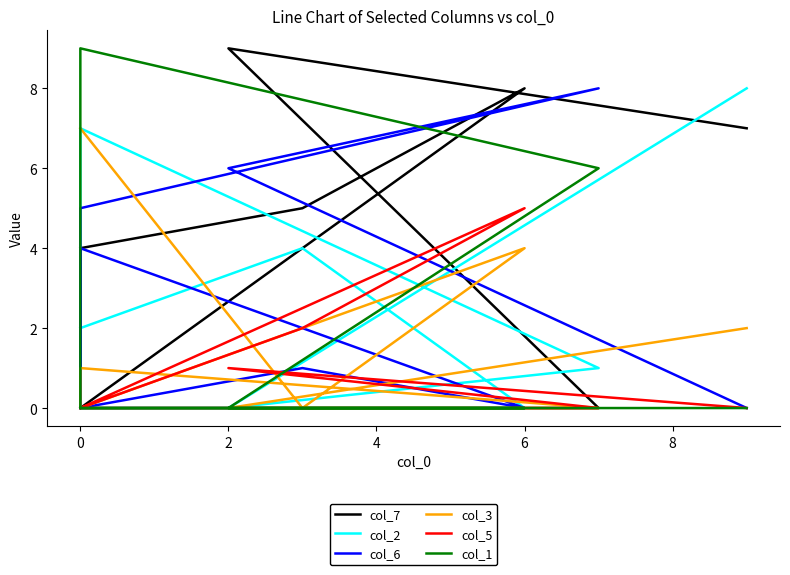

What is the difference between the maximum and minimum values in the col_1 series?

9